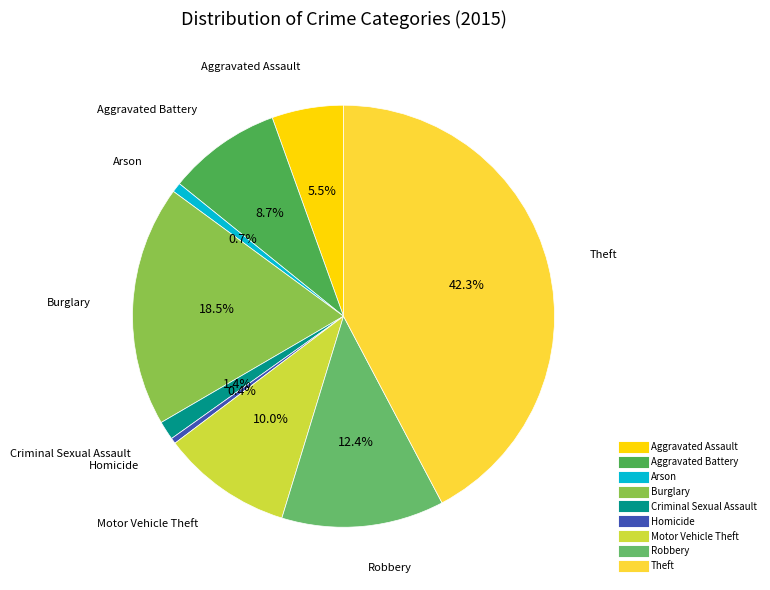

Which has a higher value, Robbery or Aggravated Assault?

Robbery